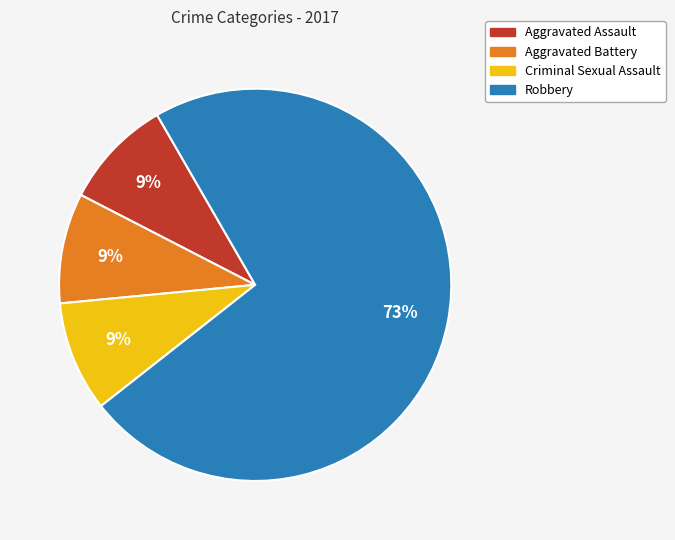

How many slices are in this pie chart?

4